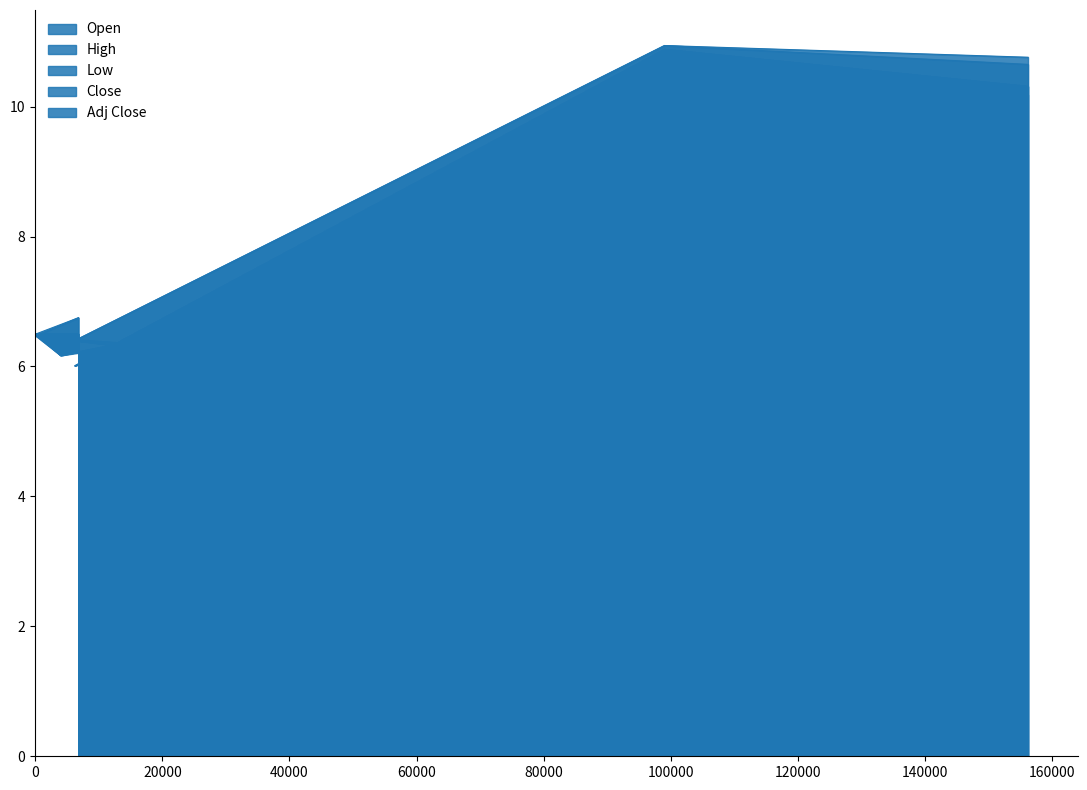

Does the chart display data point markers on the line(s)?

No